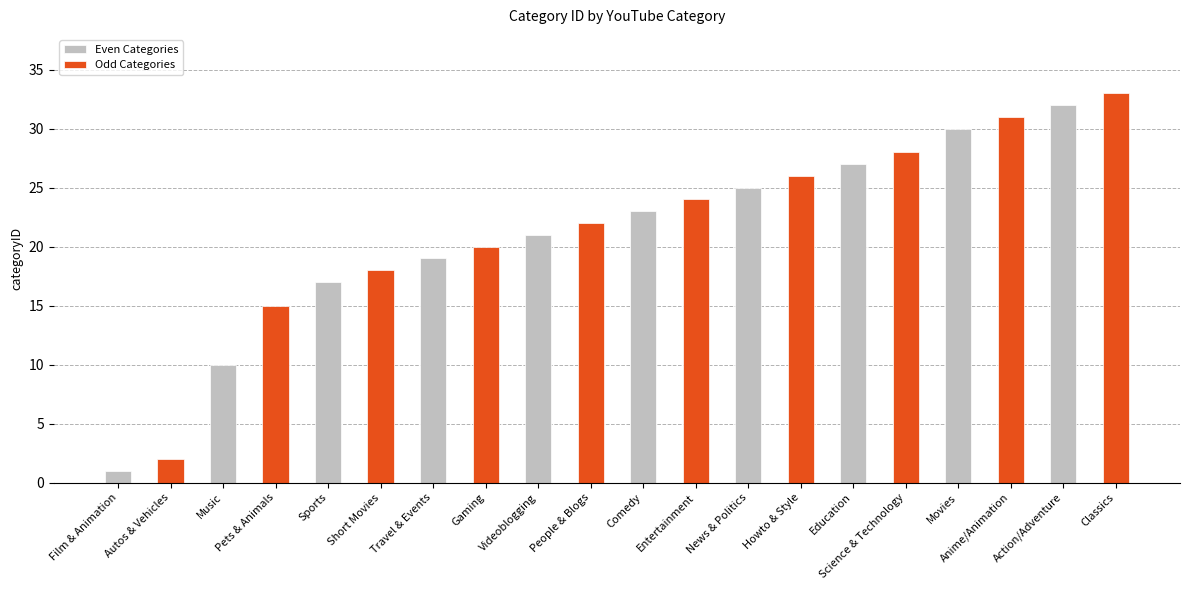

How many data points in Even Categories are less than 23?

5